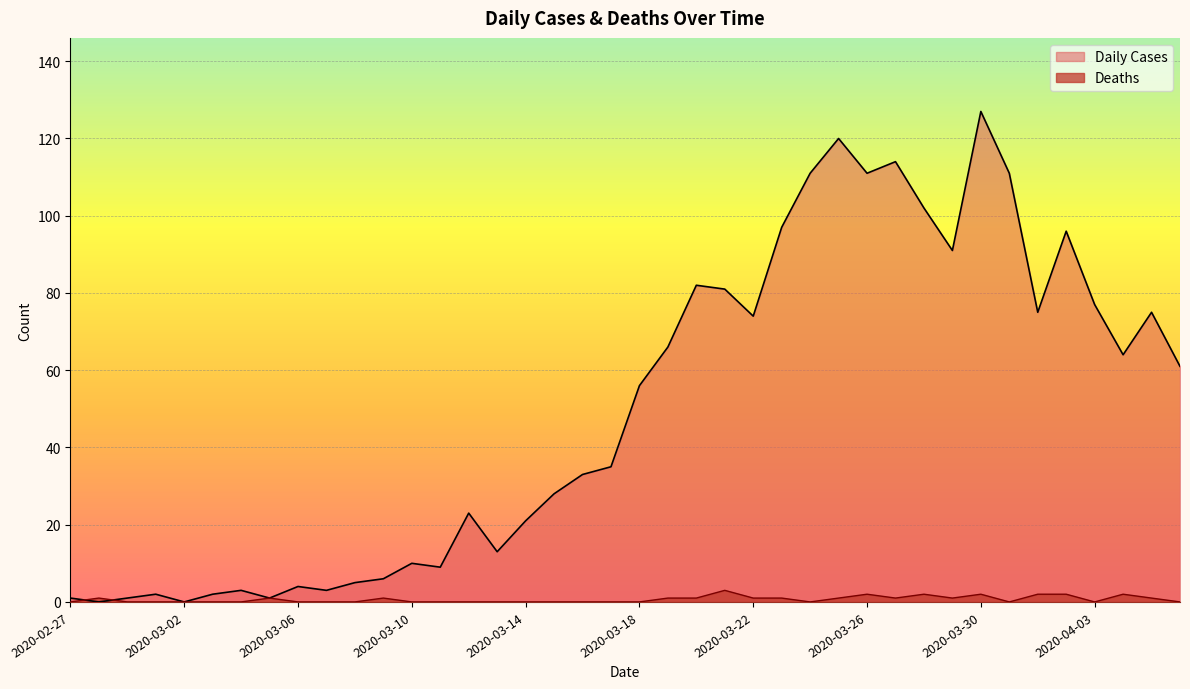

What is the label of the 10th point from the right?

2020-03-28